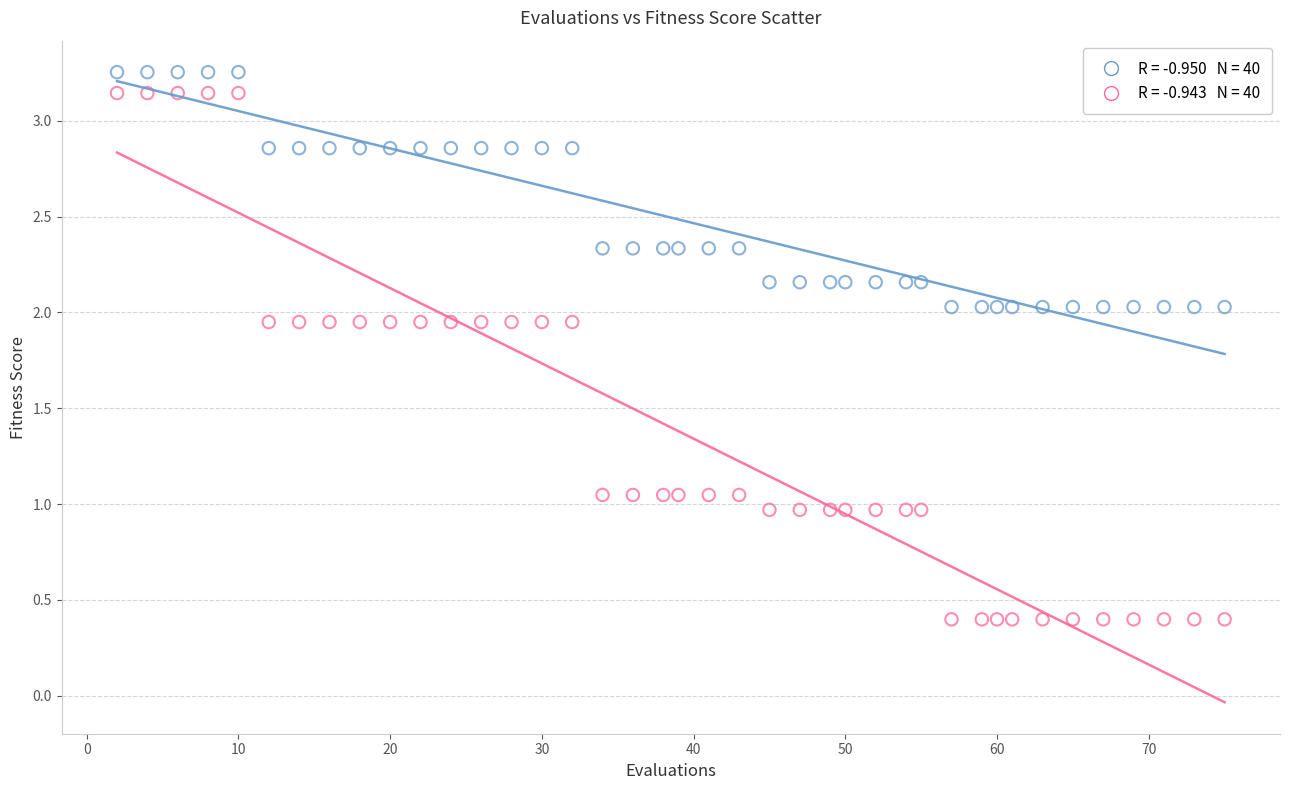

Across all data points, what is the range of X values (max minus min)?

73.0